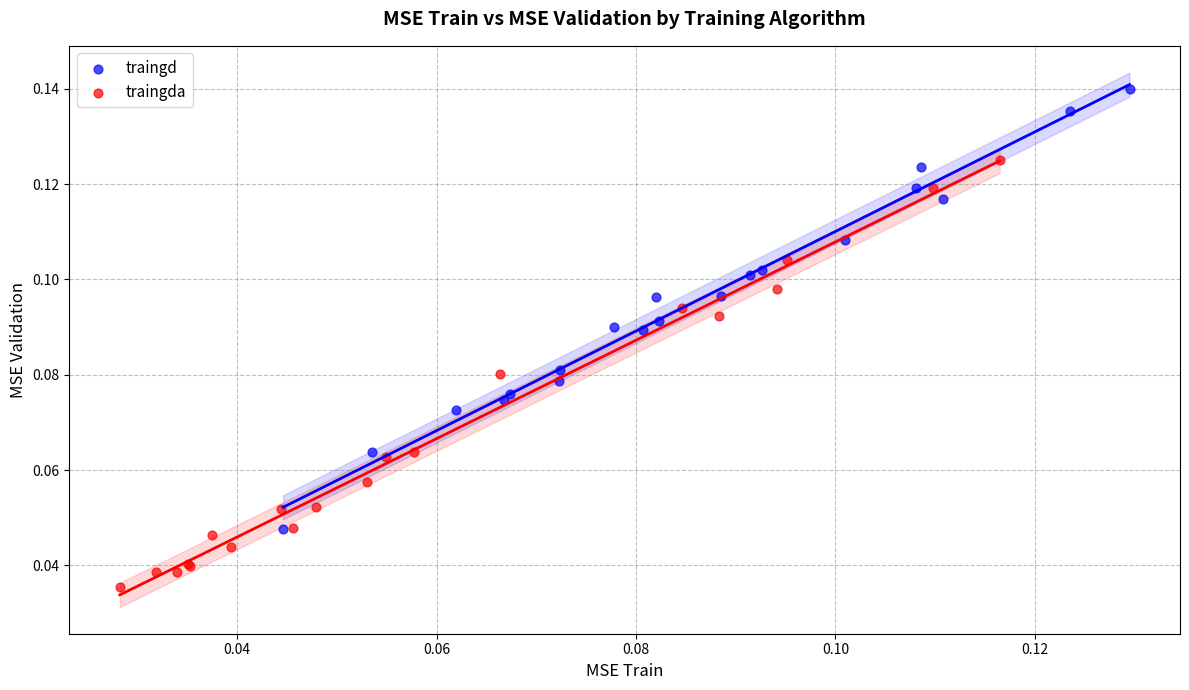

Which series has the widest spread of Y values?

traingd